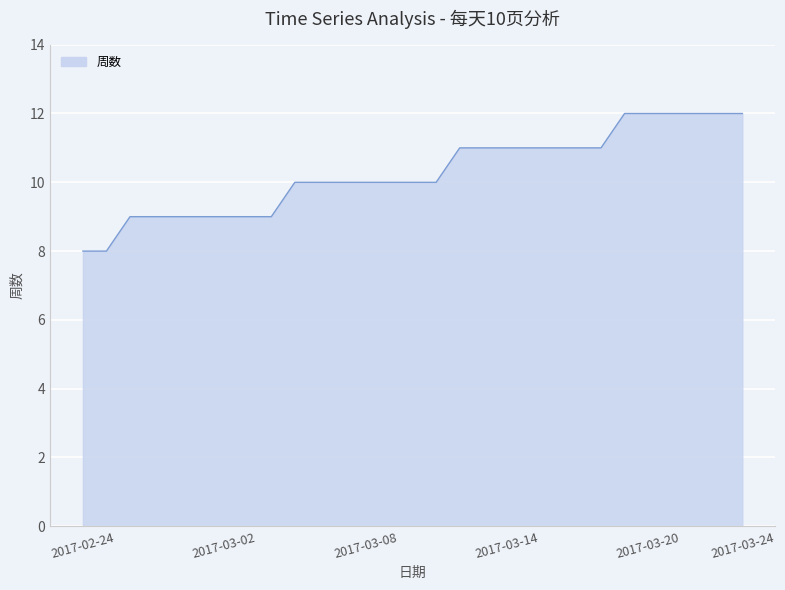

What is the difference between the second highest and second lowest values?

4